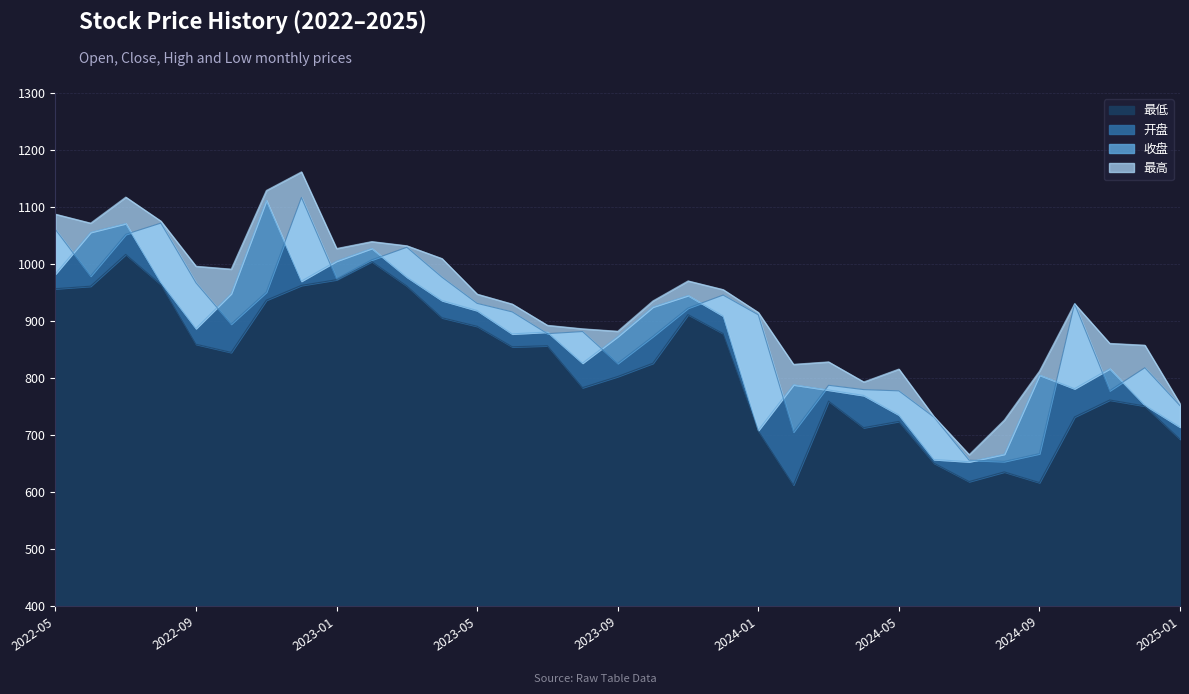

Which category has the highest value across all series?

2022-12